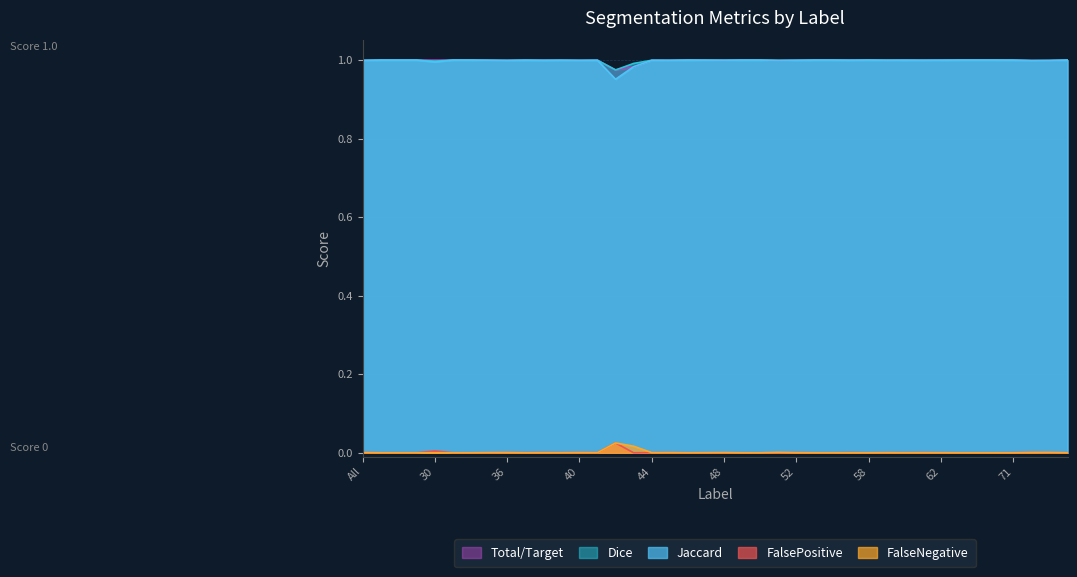

Which has a higher value, 62 or 31?

31